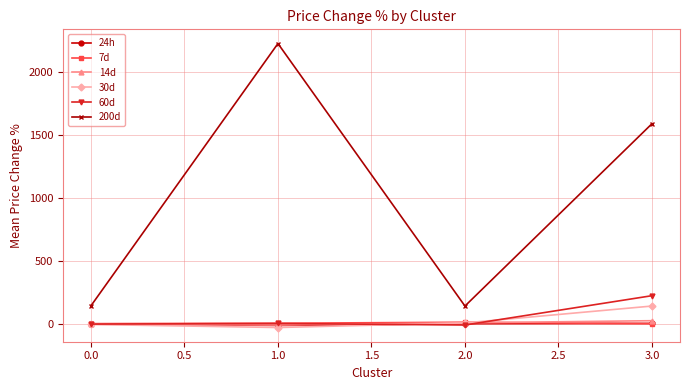

What is the sum of all 200d values?

4101.6